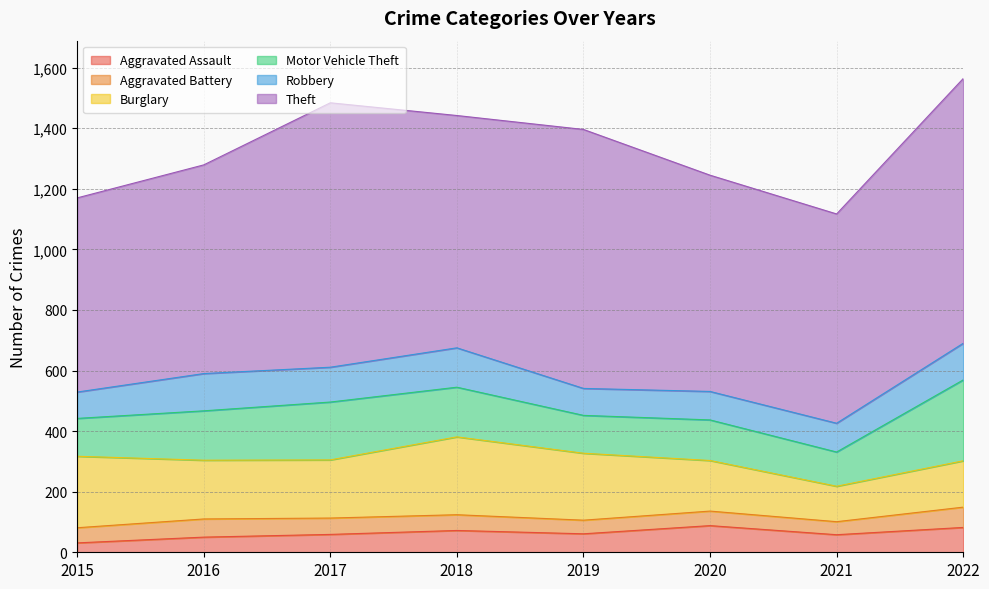

At which category does Motor Vehicle Theft reach its first local peak?

2017